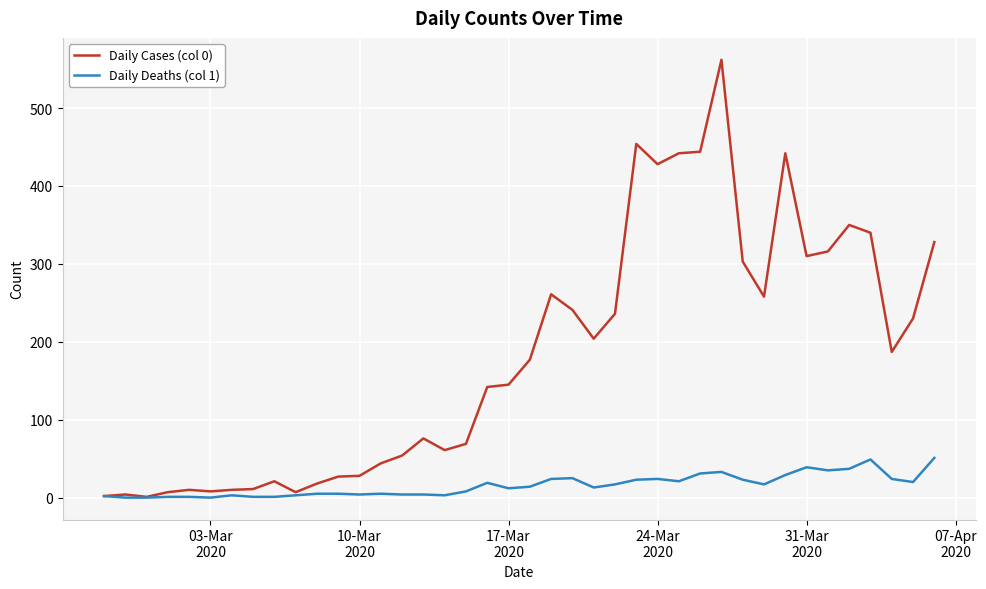

Which series has the largest range (max minus min)?

Daily Cases (col 0)